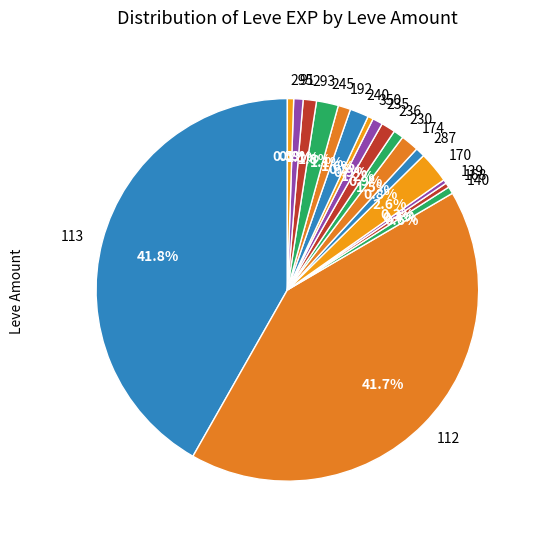

What portion of the pie excludes 91?

99.2%